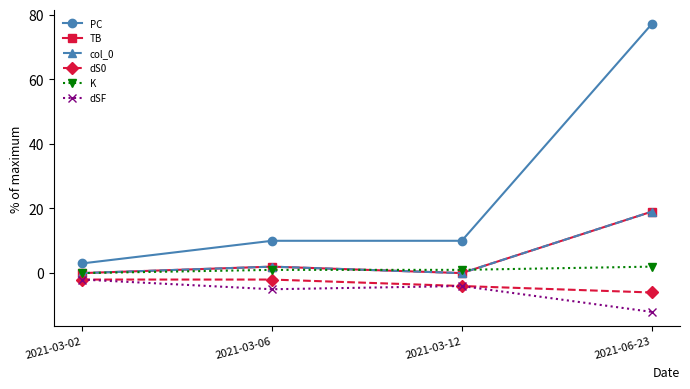

What is the sum of all K values?

4